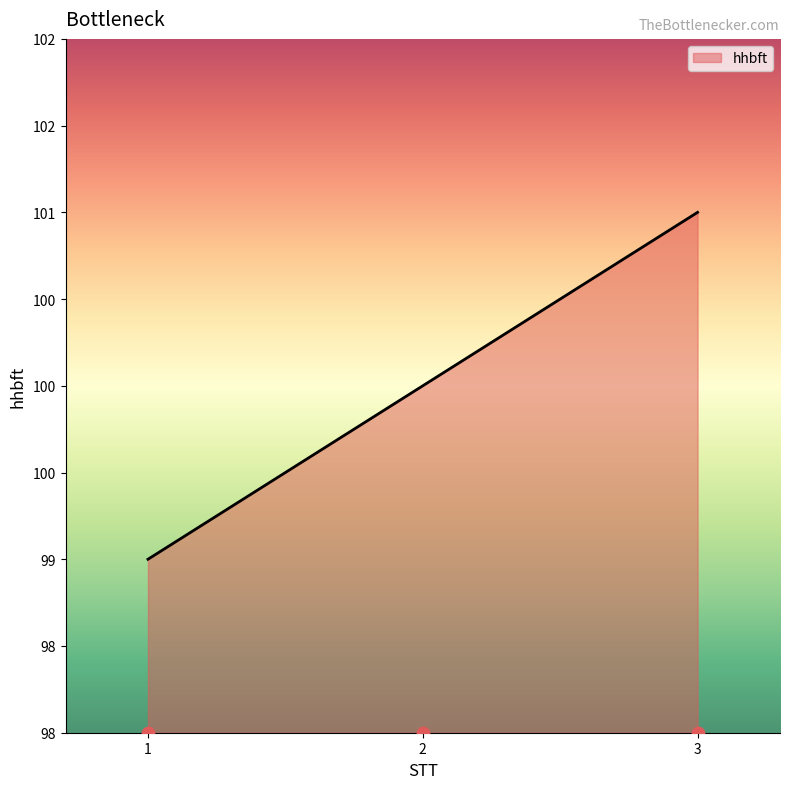

What is the change in value from 2 to 3?

+1